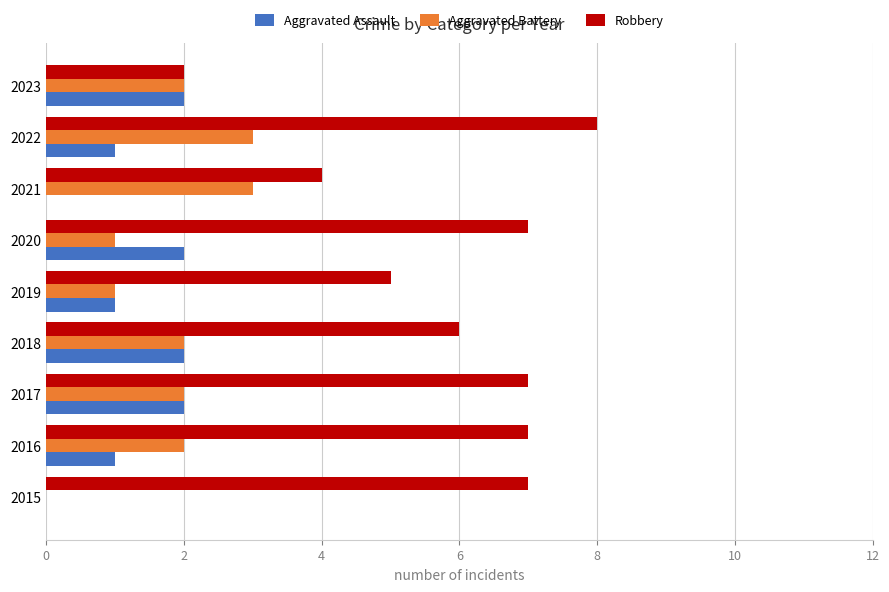

Count the number of categories in the chart.

9